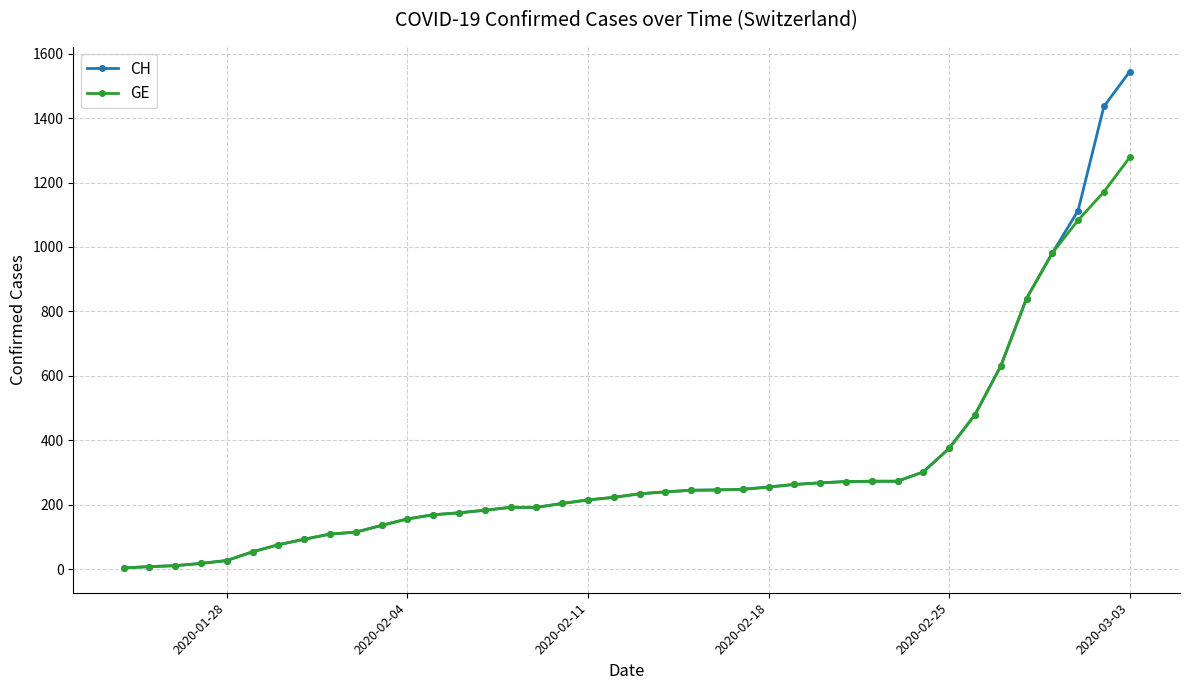

What is the greatest value displayed?

1544